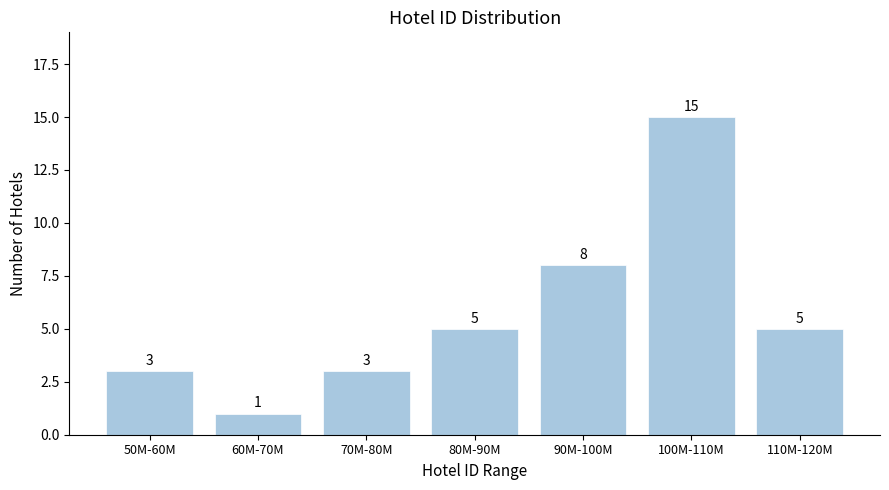

Reading left to right, transcribe all the data shown in this chart.

50M-60M=3	60M-70M=1	70M-80M=3	80M-90M=5	90M-100M=8	100M-110M=15	110M-120M=5